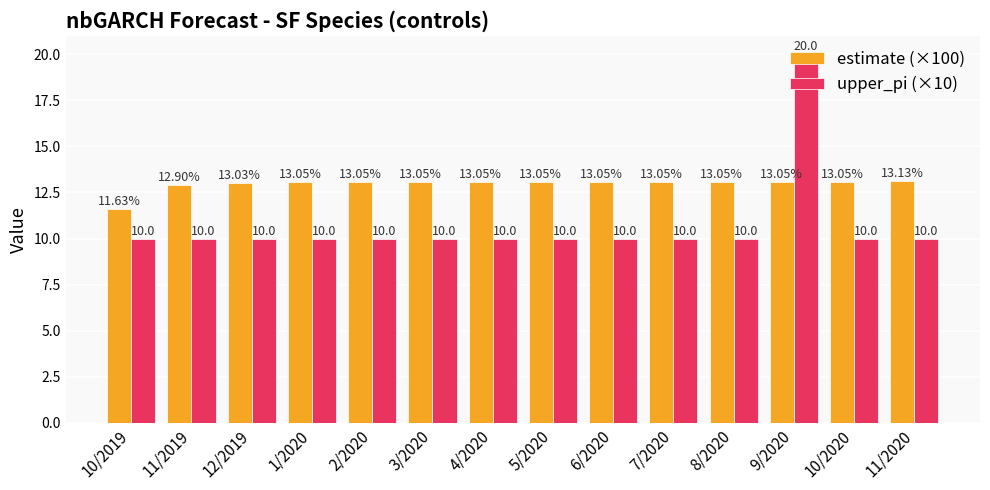

True or false: estimate (×100) has a value of 13.1 at 8/2020.

True